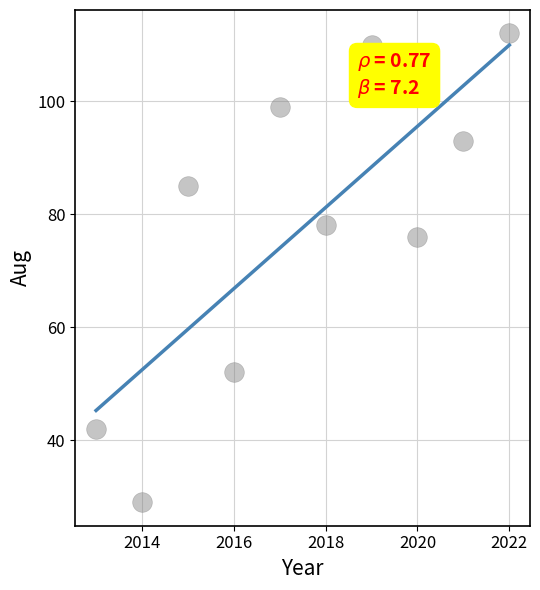

What Y value in the scatter plot is closest to 70?

76